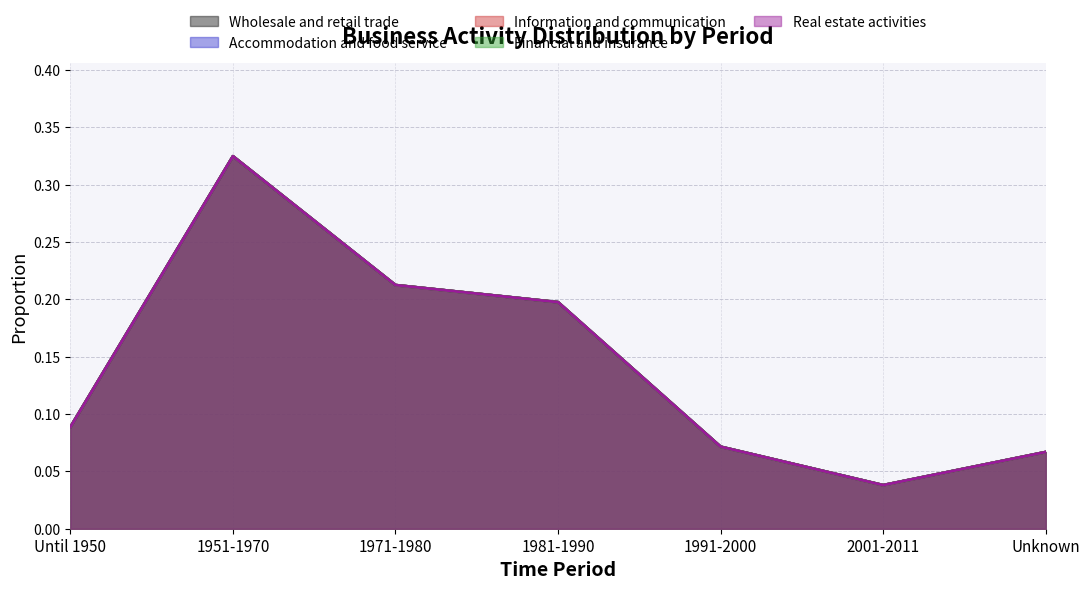

What is the maximum value shown in the chart?

0.3